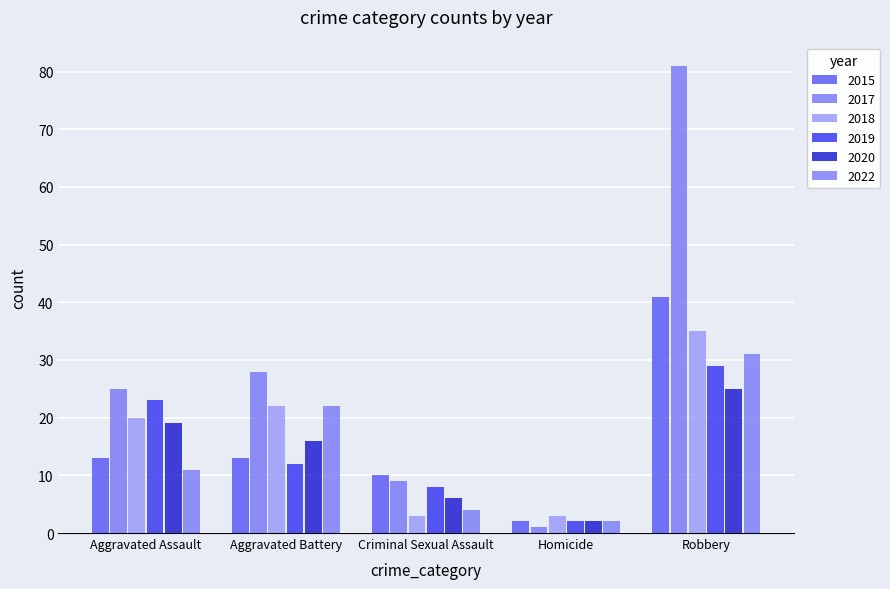

At which label is 2019 closest to 15?

Aggravated Battery